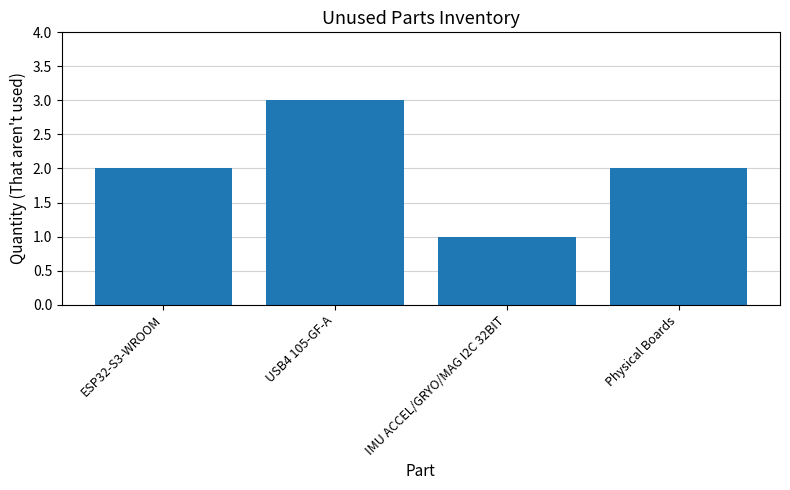

What is the change in value from IMU ACCEL/GRYO/MAG I2C 32BIT to Physical Boards?

+1